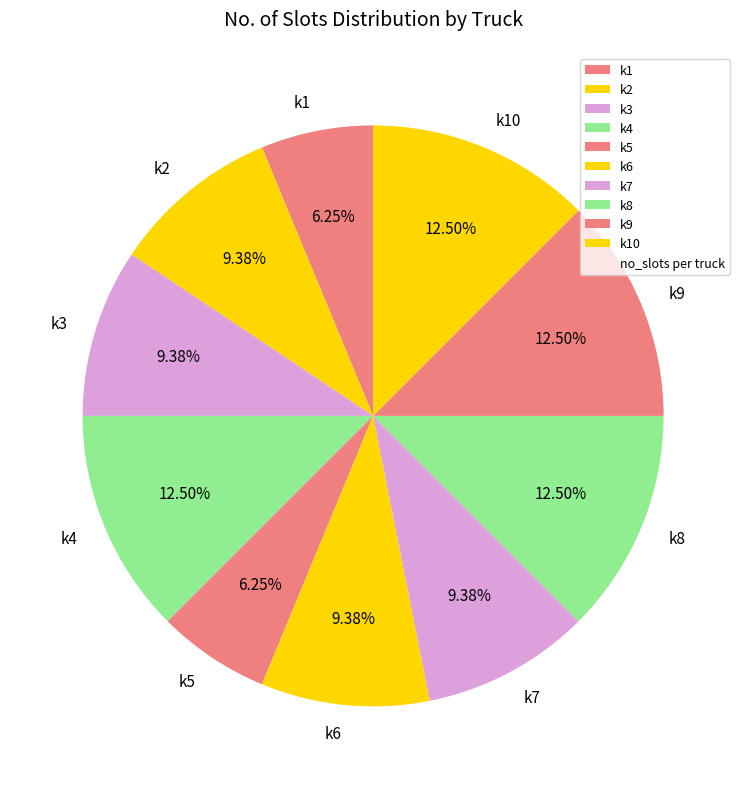

Approximately how many times larger is the value at k1 compared to k10?

0.5